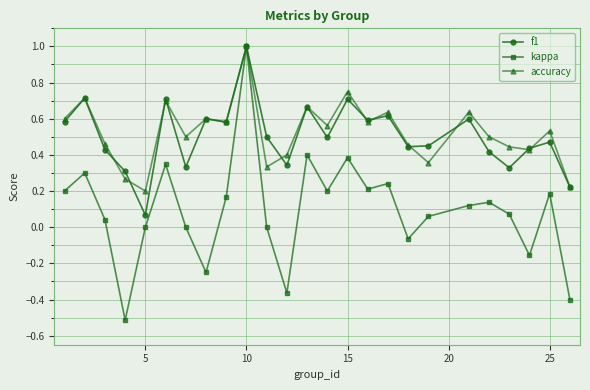

Which series has the largest total across all categories?

accuracy